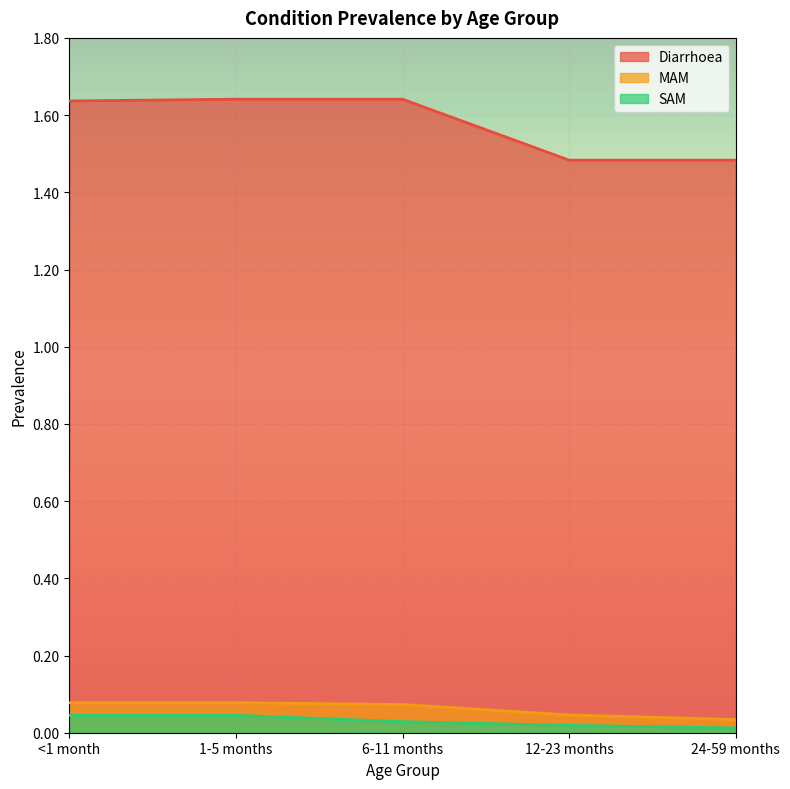

Which category has the lowest value in the Diarrhoea series?

12-23 months